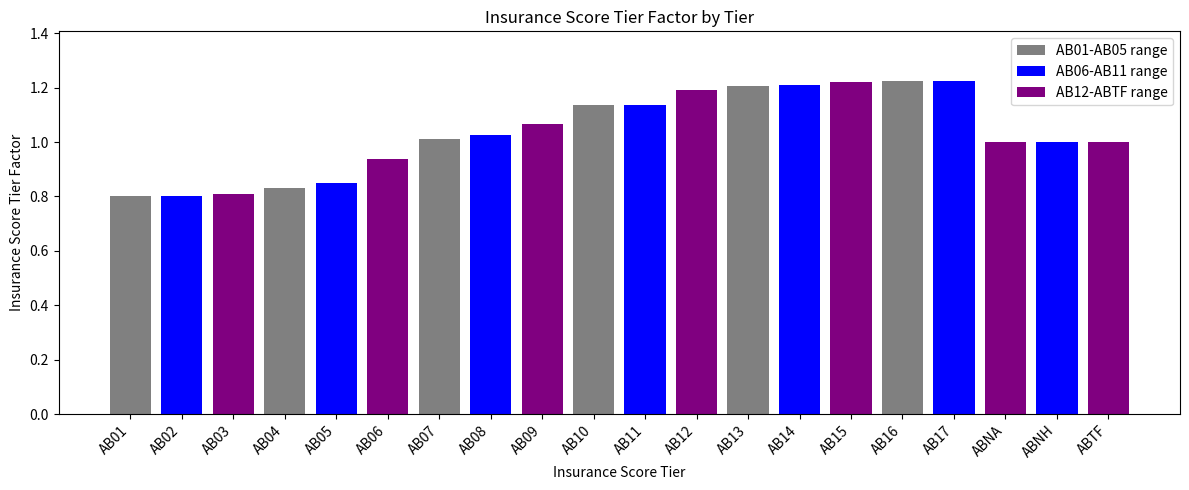

How many bars are there in total?

20